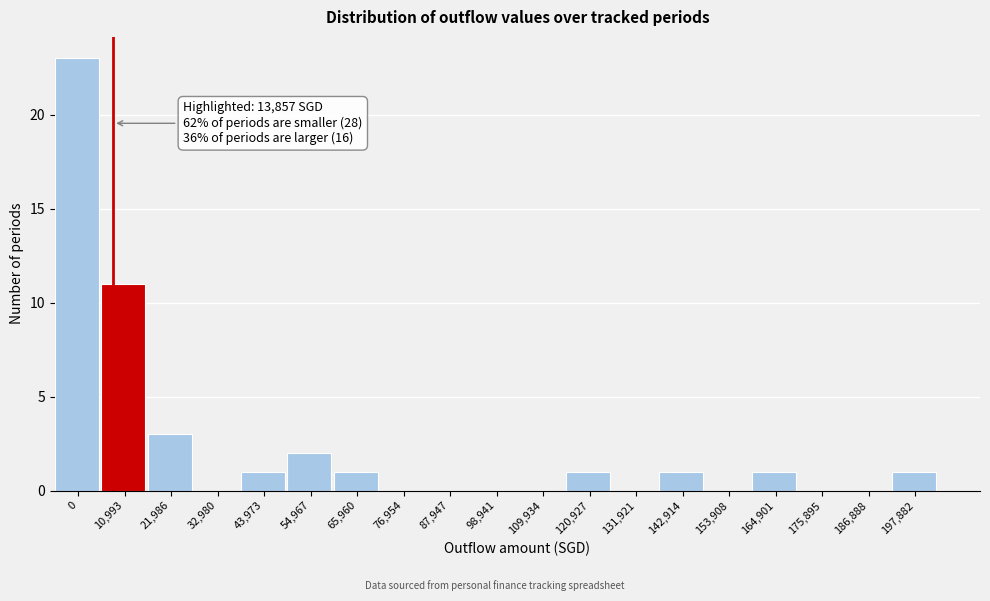

Reading left to right, transcribe all the data shown in this chart.

0=23	10,993=11	21,986=3	32,980=0	43,973=1	54,967=2	65,960=1	76,954=0	87,947=0	98,941=0	109,934=0	120,927=1	131,921=0	142,914=1	153,908=0	164,901=1	175,895=0	186,888=0	197,882=1